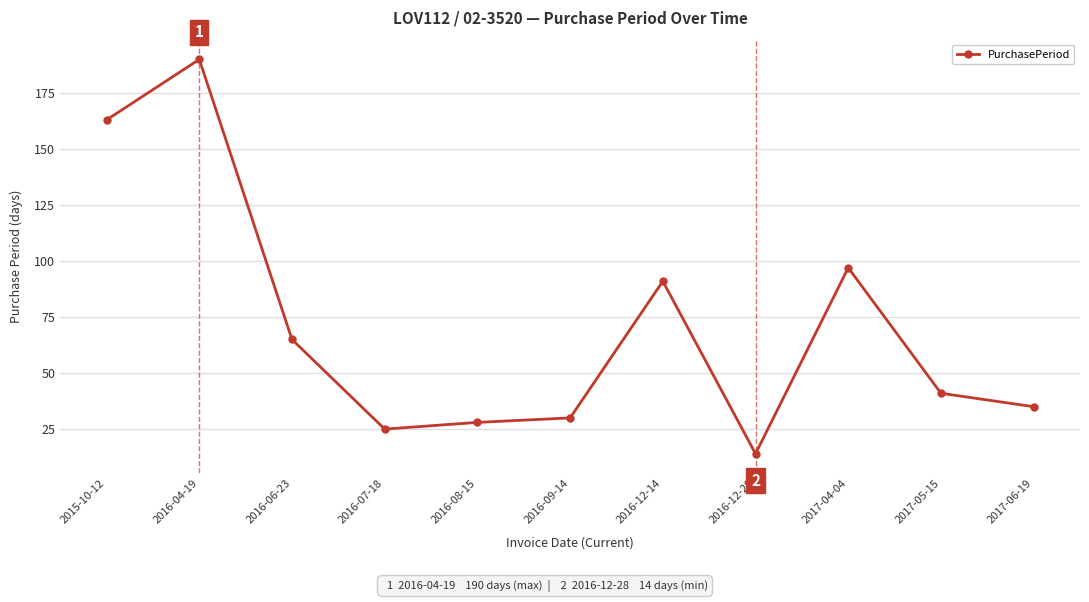

What position from the left is 2016-04-19?

2